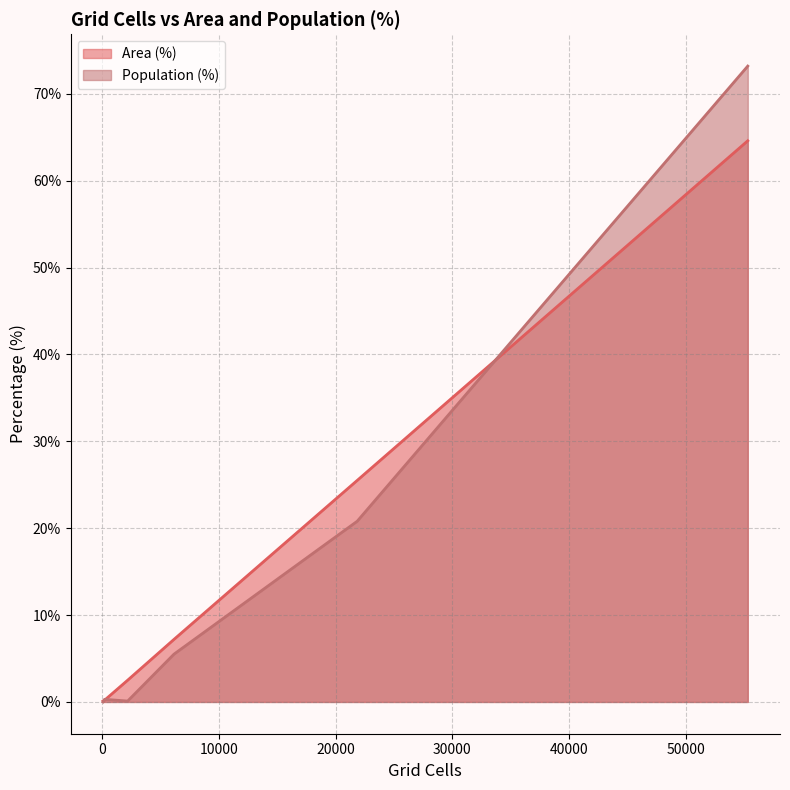

What is the highest value of the Area (%) series?

64.6